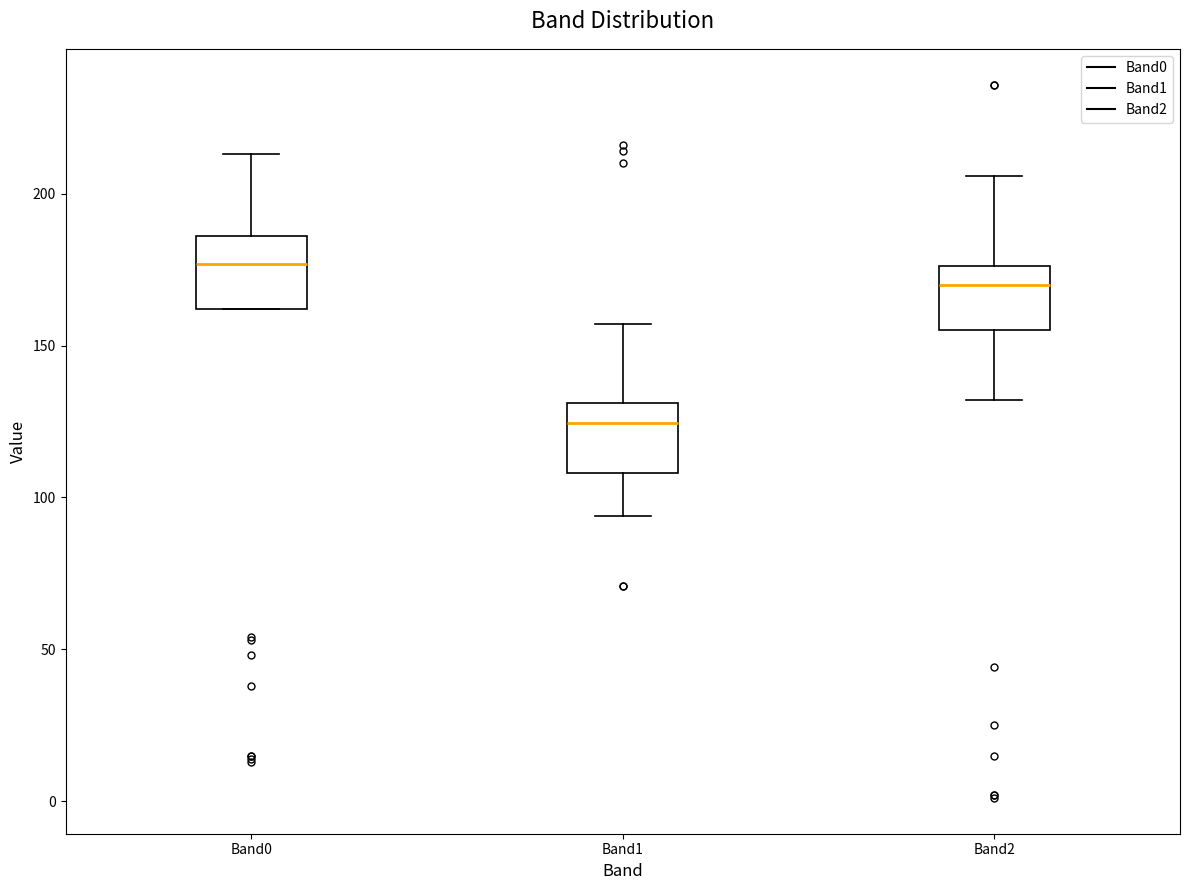

Reading left to right, transcribe this box plot: for each box, give where its median line is, the range the box spans, and where its two whiskers end, as read against the y-axis. The values are not printed on the chart, so give them approximately, as read against the axis.

Band0: median 175, box 160 to 185, whiskers 160 to 215
Band1: median 125, box 110 to 130, whiskers 95 to 155
Band2: median 170, box 155 to 175, whiskers 130 to 205